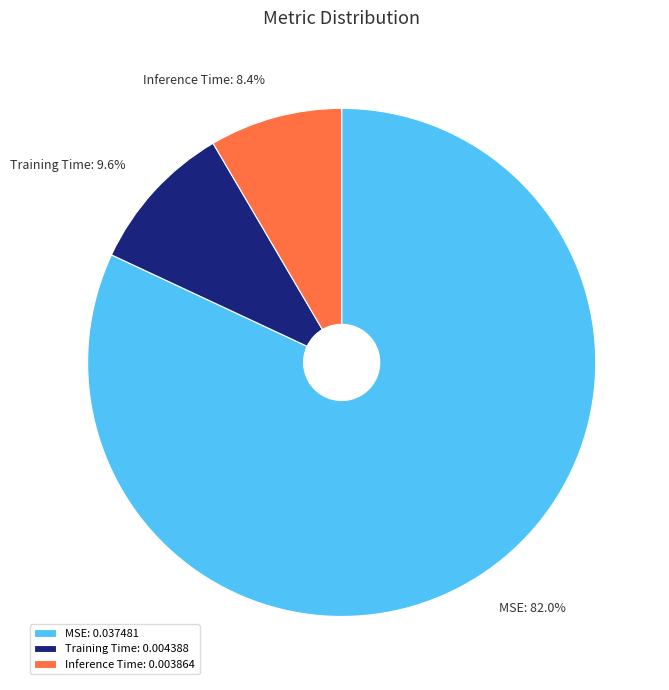

What is the smallest slice in the pie chart?

Inference Time